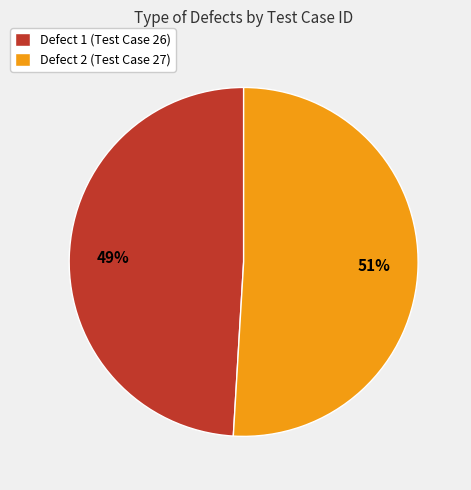

Between Defect 2 (Test Case 27) and Defect 1 (Test Case 26), which is larger?

Defect 2 (Test Case 27)